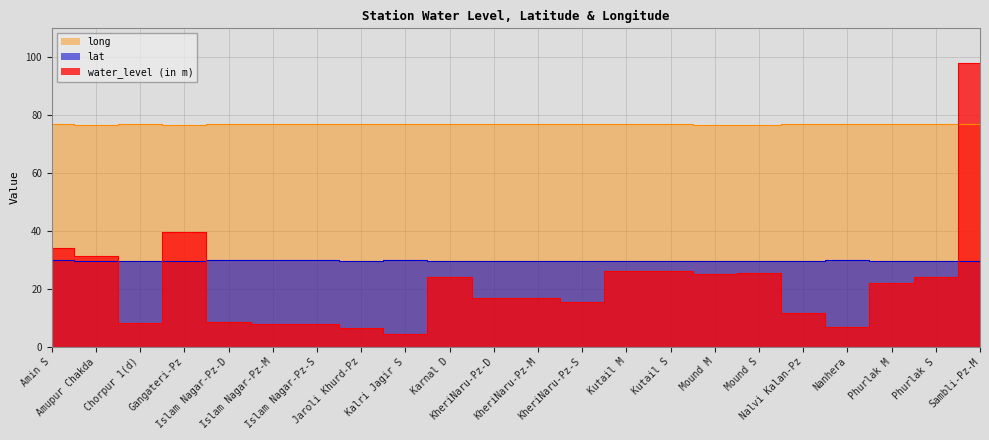

What is the minimum value shown in the chart?

4.4